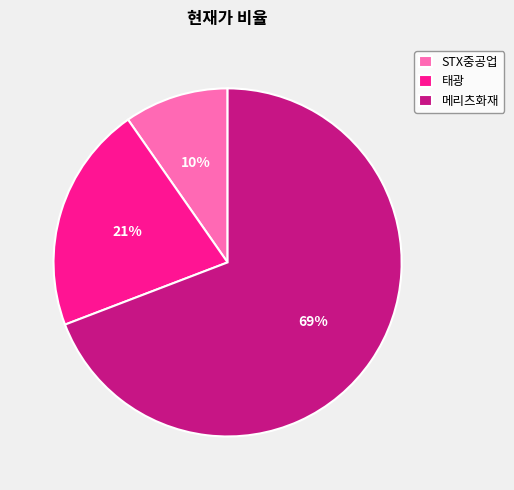

Which slice is the largest?

메리츠화재